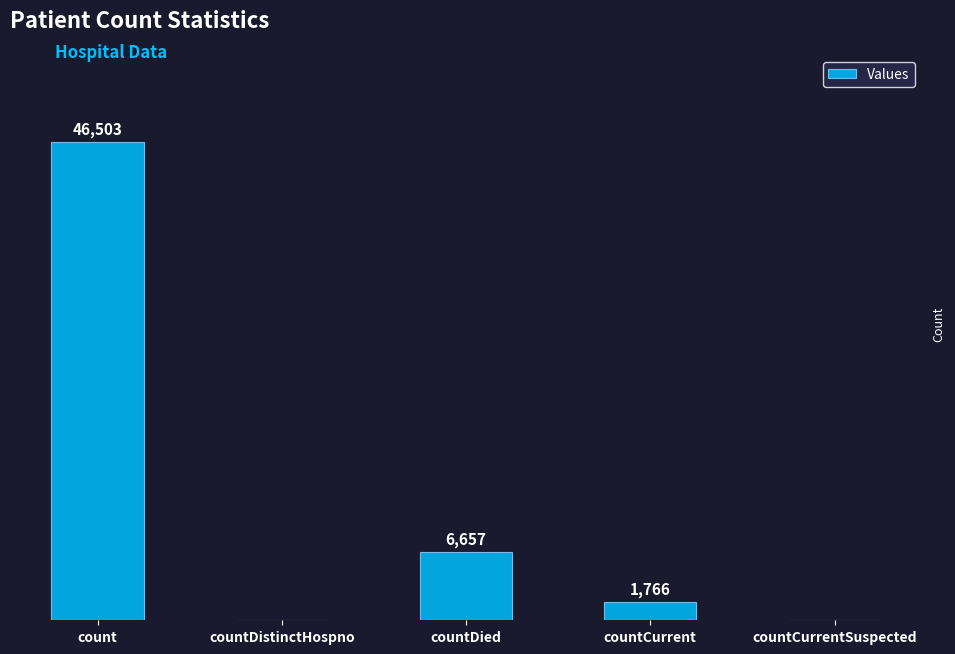

At which category does the chart reach its peak across all series?

count